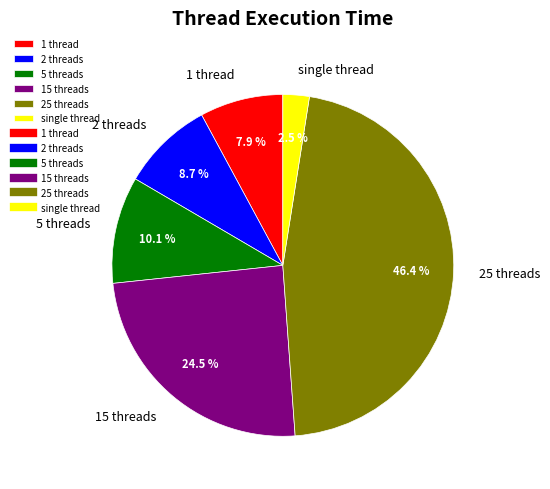

Is 2 threads the majority of the pie?

No